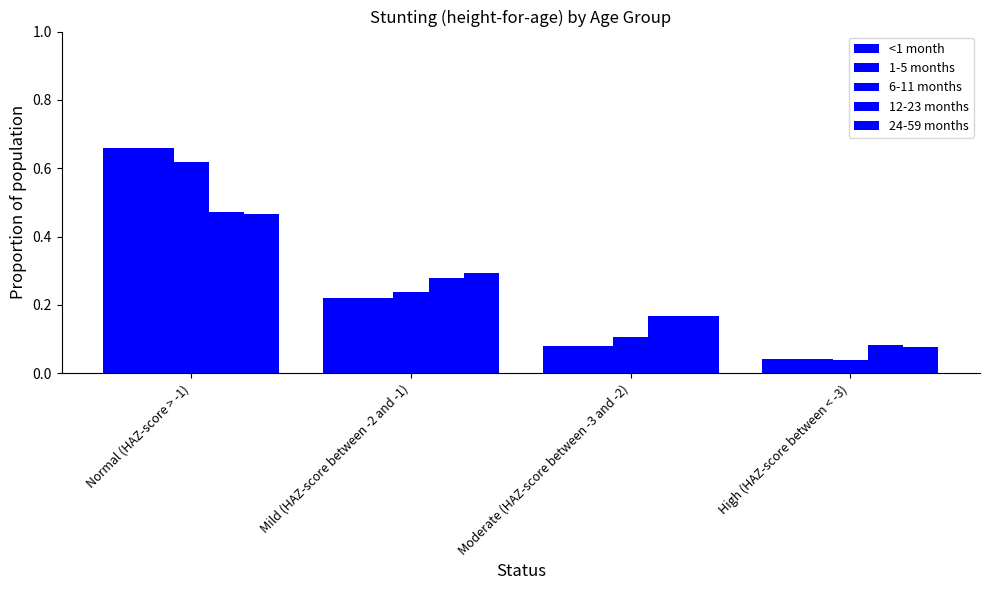

Count the 12-23 months values in the range 0 to 1.

4